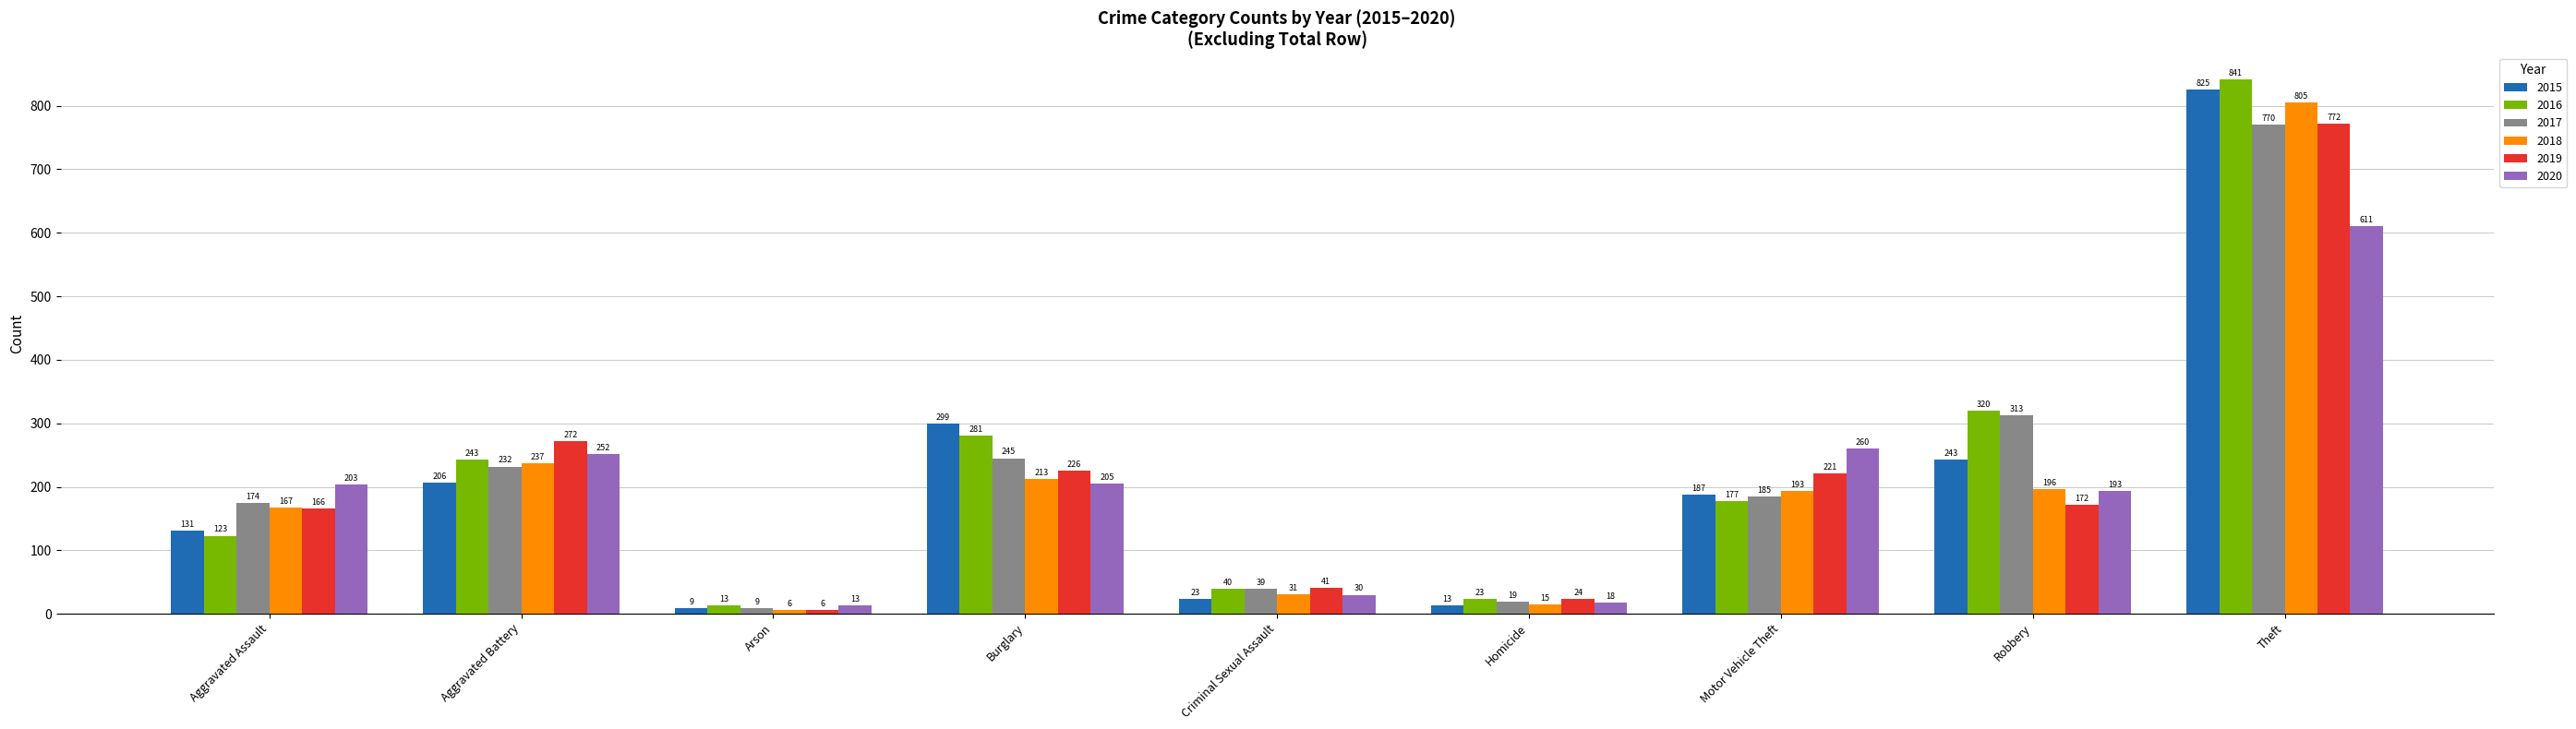

What is the sum of all 2016 values?

2061